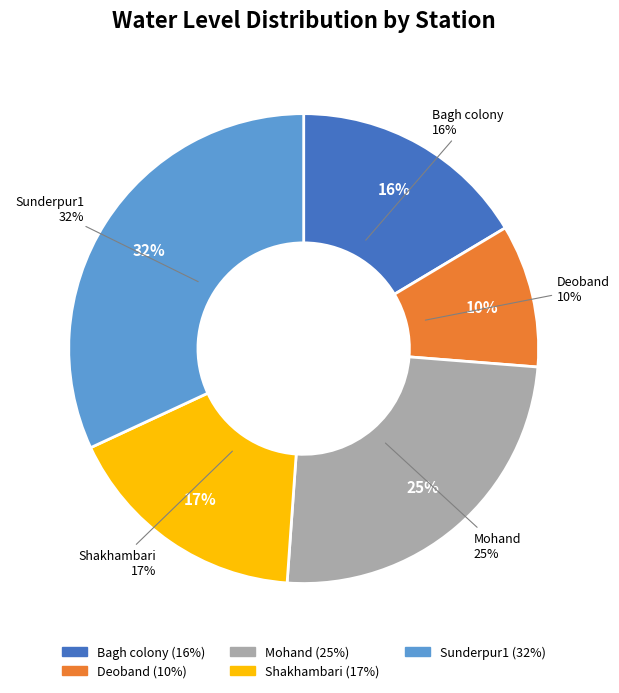

What is the smallest slice in the pie chart?

Deoband